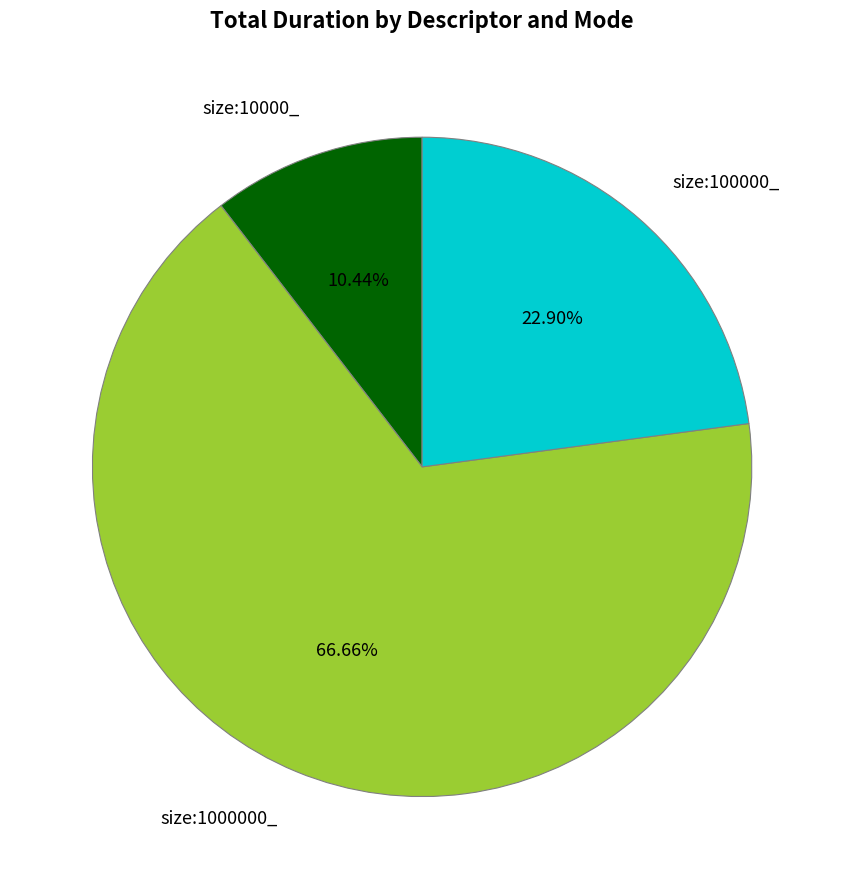

What percentage is the size:10000_ slice, to the nearest percent?

10%